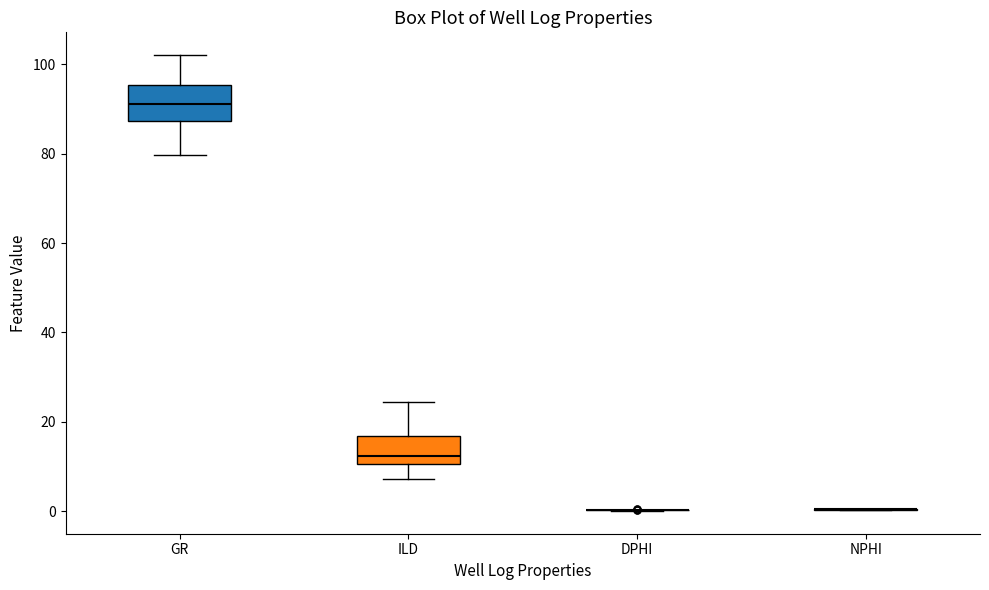

Reading left to right, read every box against the y-axis: the position of its median line, the range the box covers, and the ends of its whiskers. The values are not printed on the chart, so give them approximately, as read against the axis.

GR: median 92, box 88 to 96, whiskers 80 to 102
ILD: median 12, box 10 to 16, whiskers 8 to 24
DPHI: box collapsed to a line at 0, whiskers 0 to 0
NPHI: box collapsed to a line at 0, whiskers 0 to 0